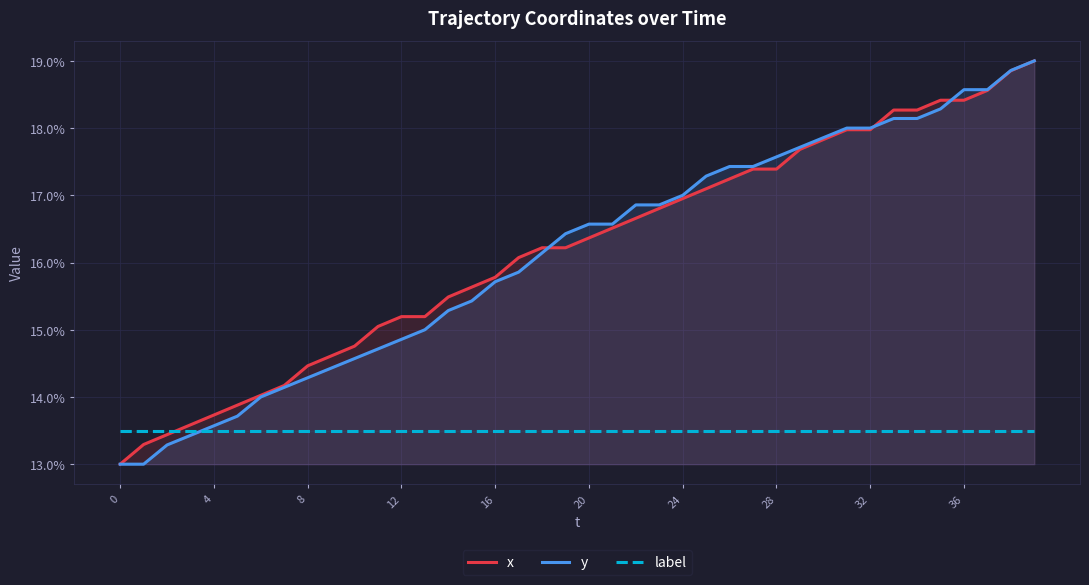

Is it true that label equals 13.5 at 28?

True